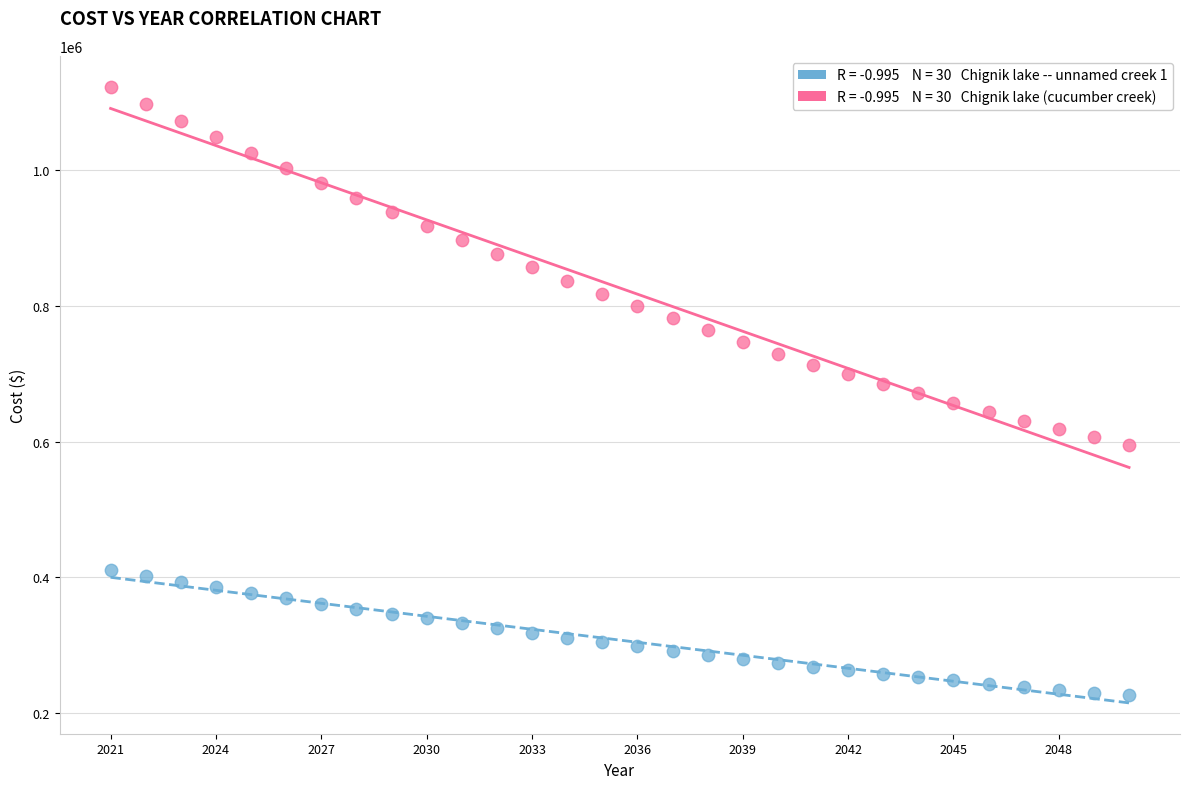

Across all data points, what is the range of X values (max minus min)?

29.0